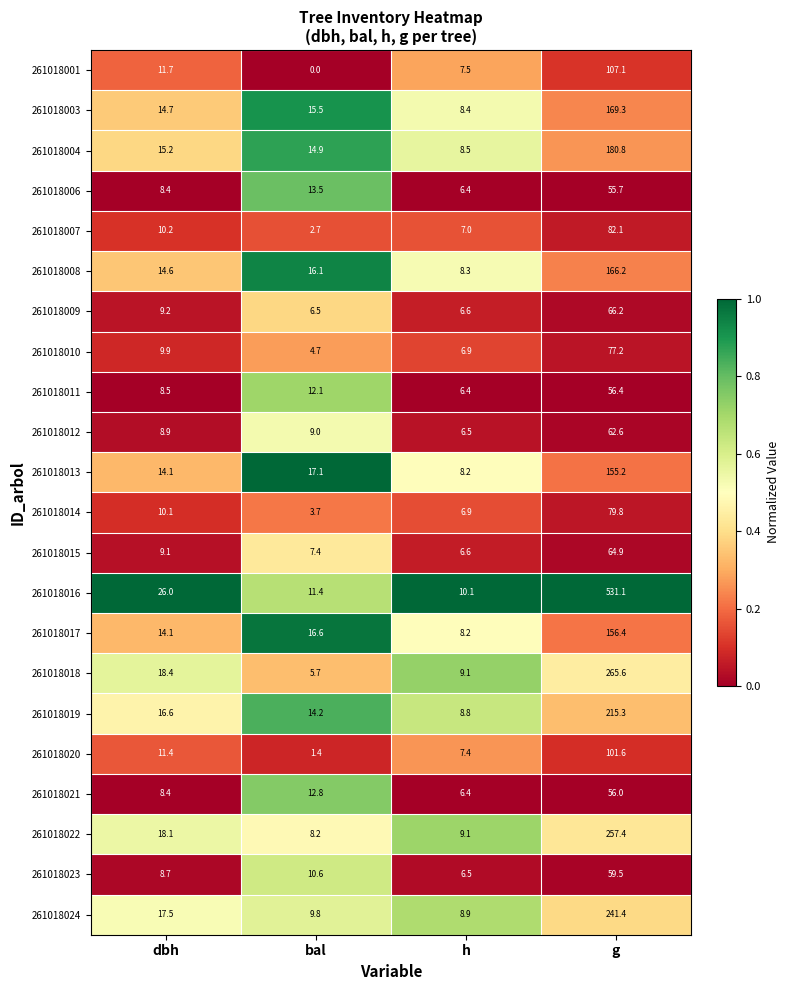

Rank the series by their maximum value, from lowest to highest.

261018006, 261018021, 261018011, 261018023, 261018012, 261018015, 261018009, 261018010, 261018014, 261018007, 261018020, 261018001, 261018013, 261018017, 261018008, 261018003, 261018004, 261018019, 261018024, 261018022, 261018018, 261018016